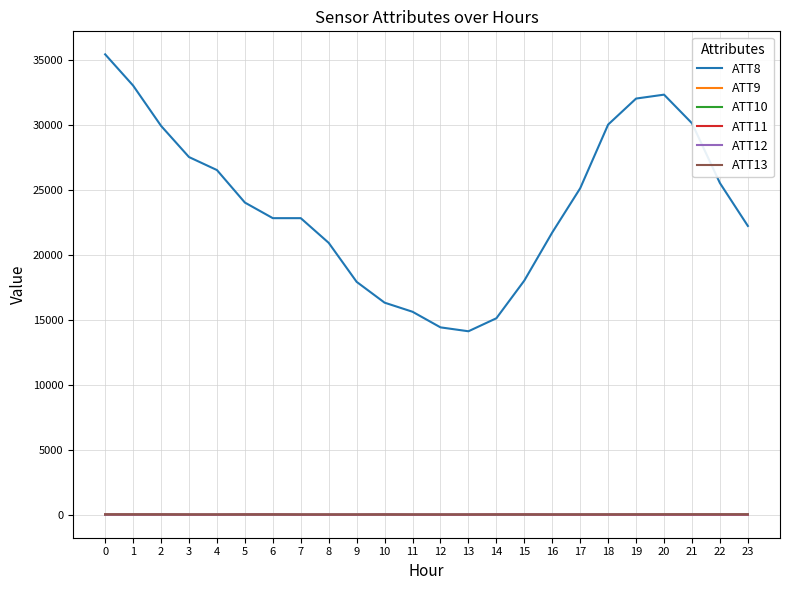

What is the sum of the ATT13 values at 12 and 18?

22.5